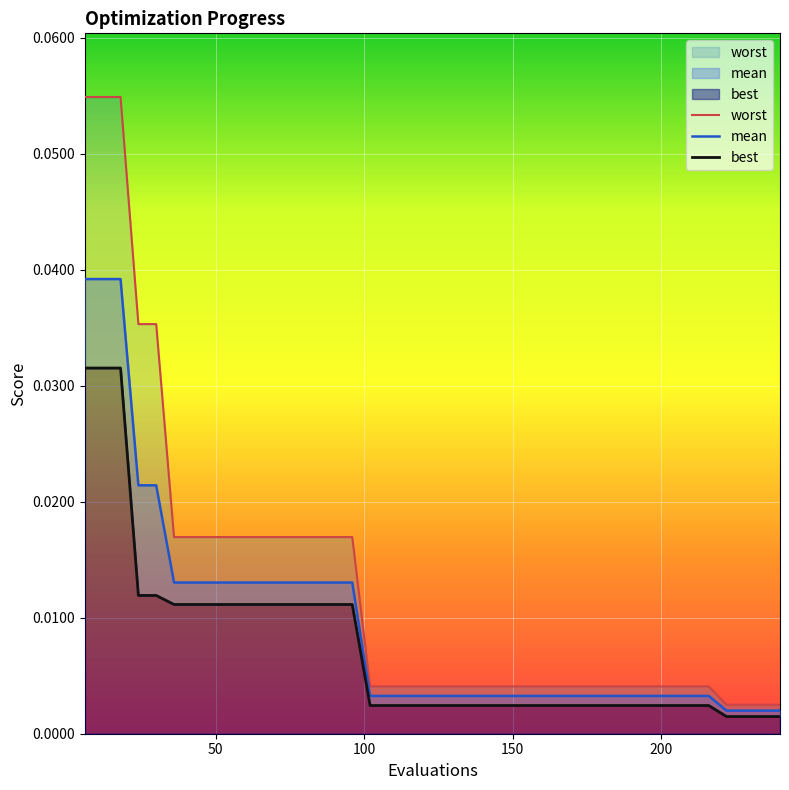

True or false: worst and mean intersect in this chart.

False